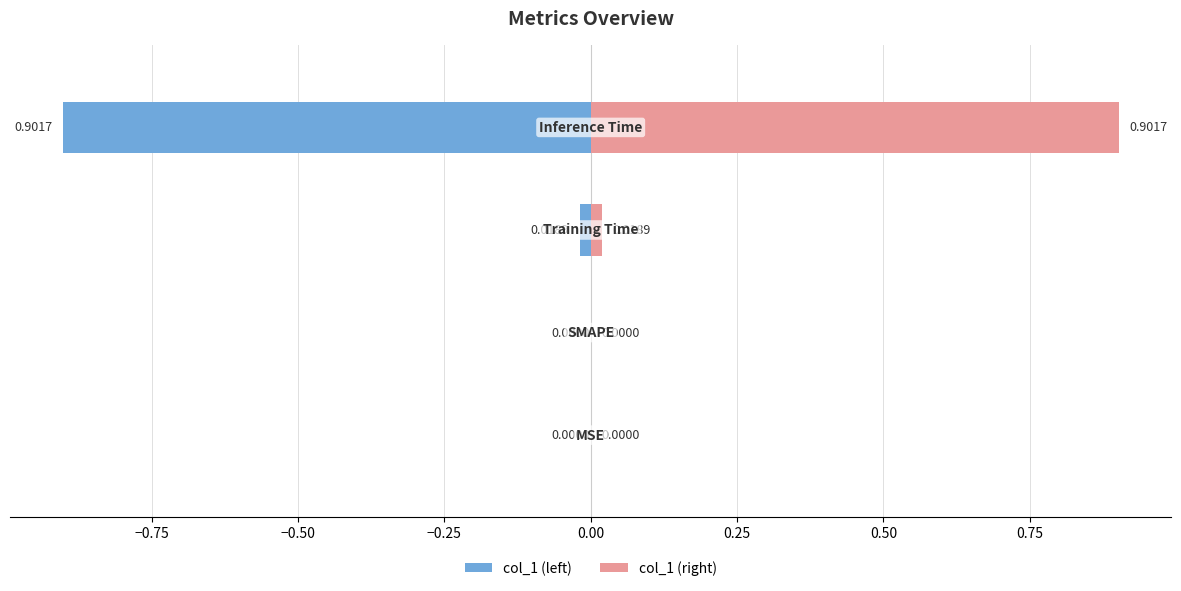

Count the number of data series in this chart.

2